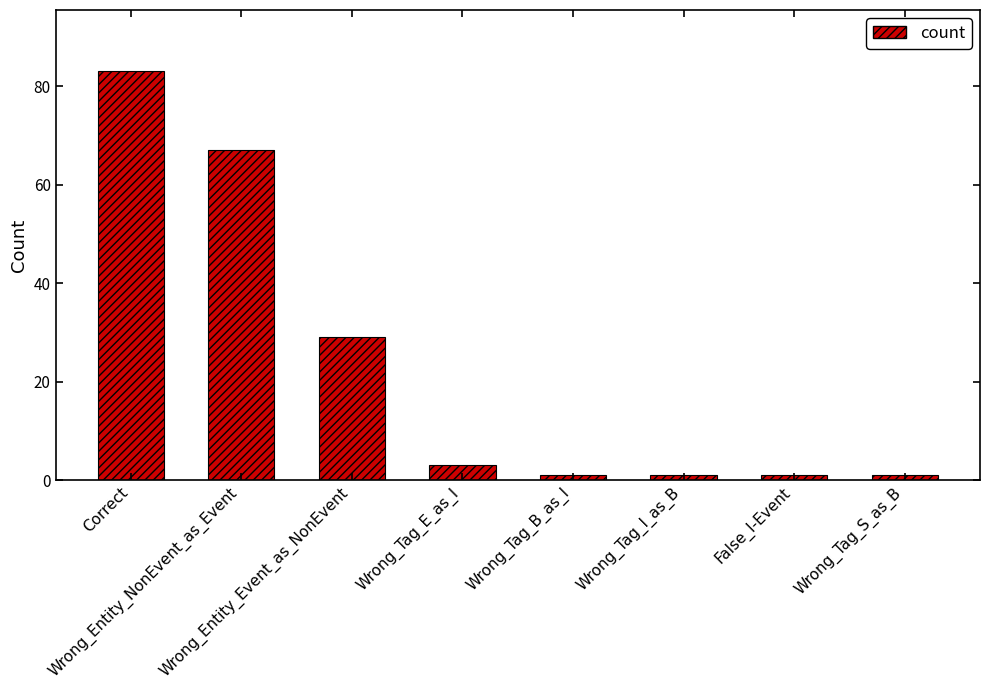

Where does the data first go above 3?

Correct